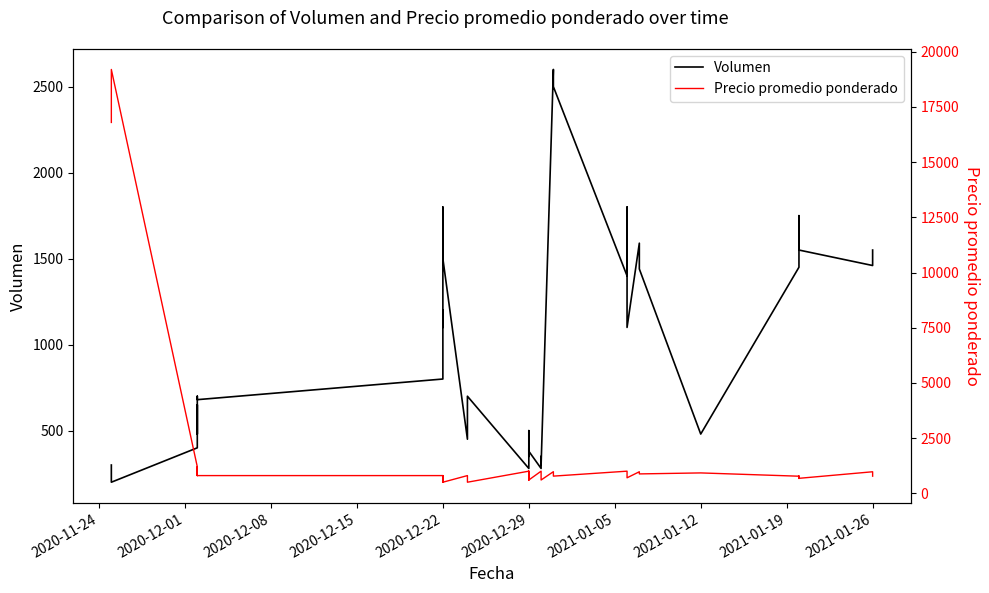

How many categories are shown in the chart?

40